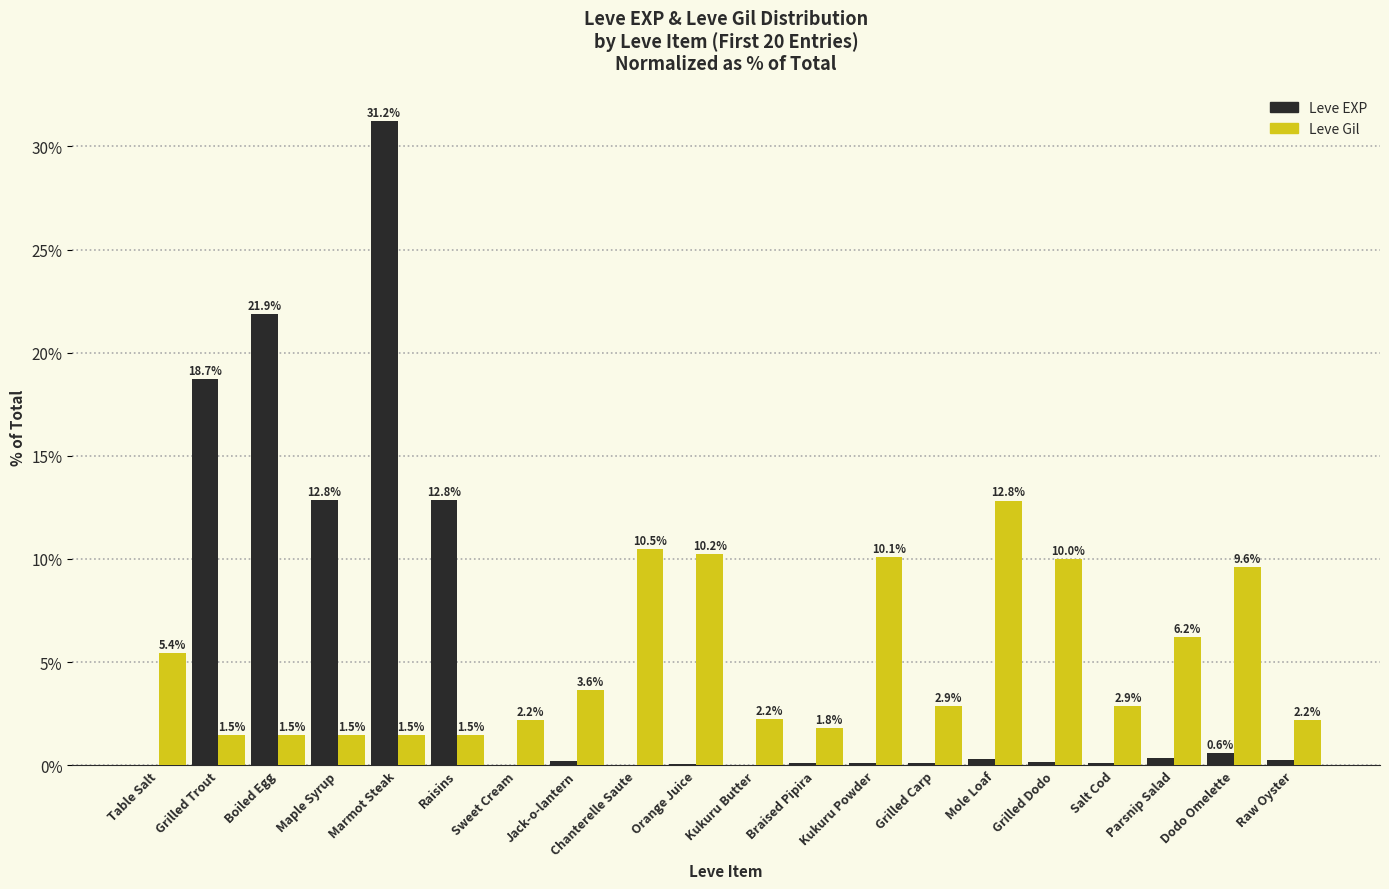

Where does the Leve Gil series first go above 2?

Table Salt